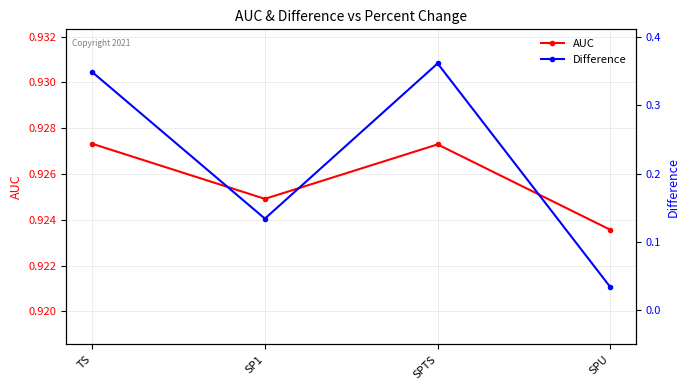

Reading left to right, extract all data points from this chart.

AUC: TS=0.9	SP1=0.9	SPTS=0.9	SPU=0.9
Difference: TS=0.3	SP1=0.1	SPTS=0.4	SPU=0.0